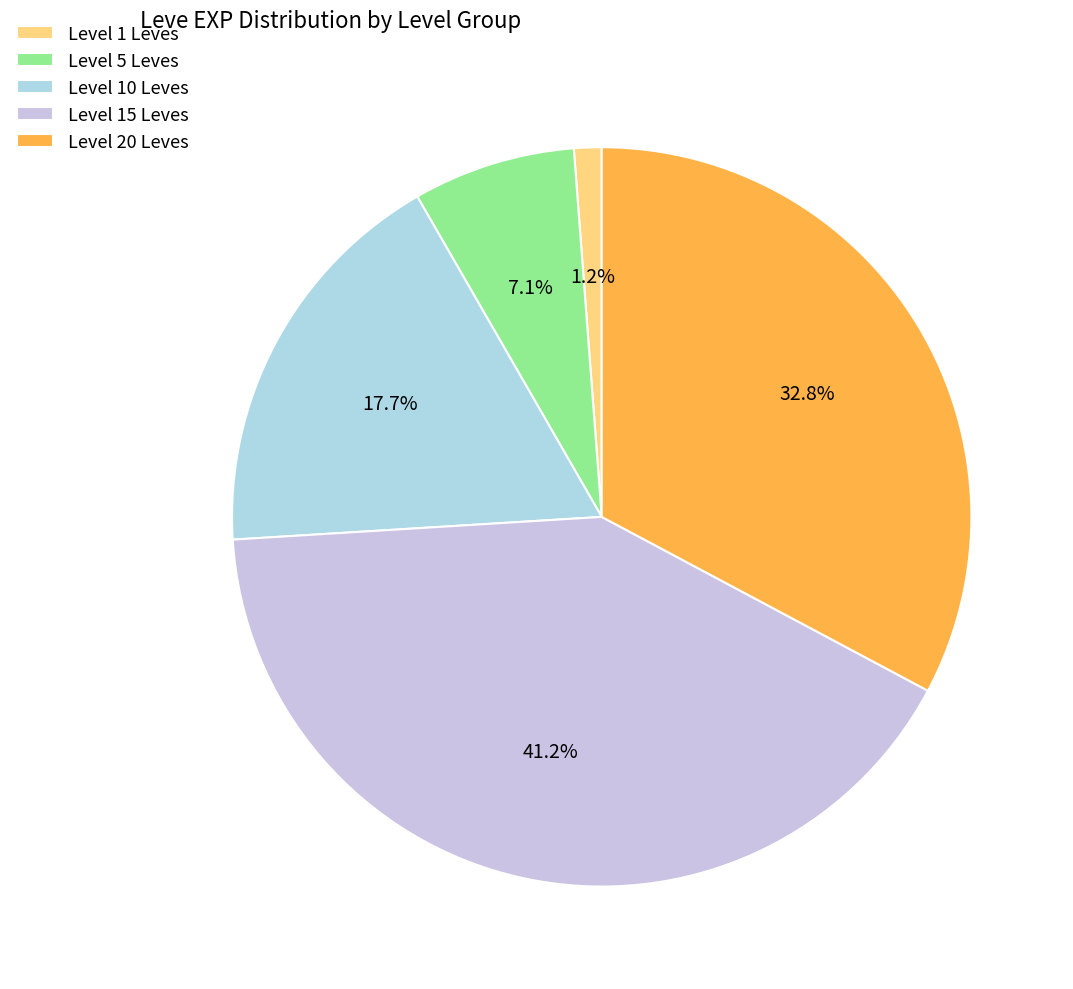

Count the number of slices in the pie.

5